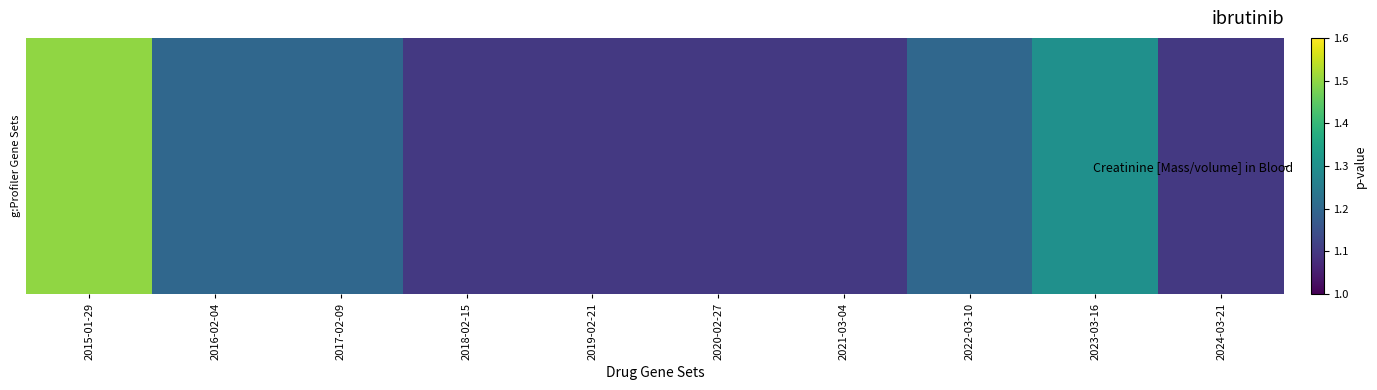

At which label is the value closest to 1?

2018-02-15